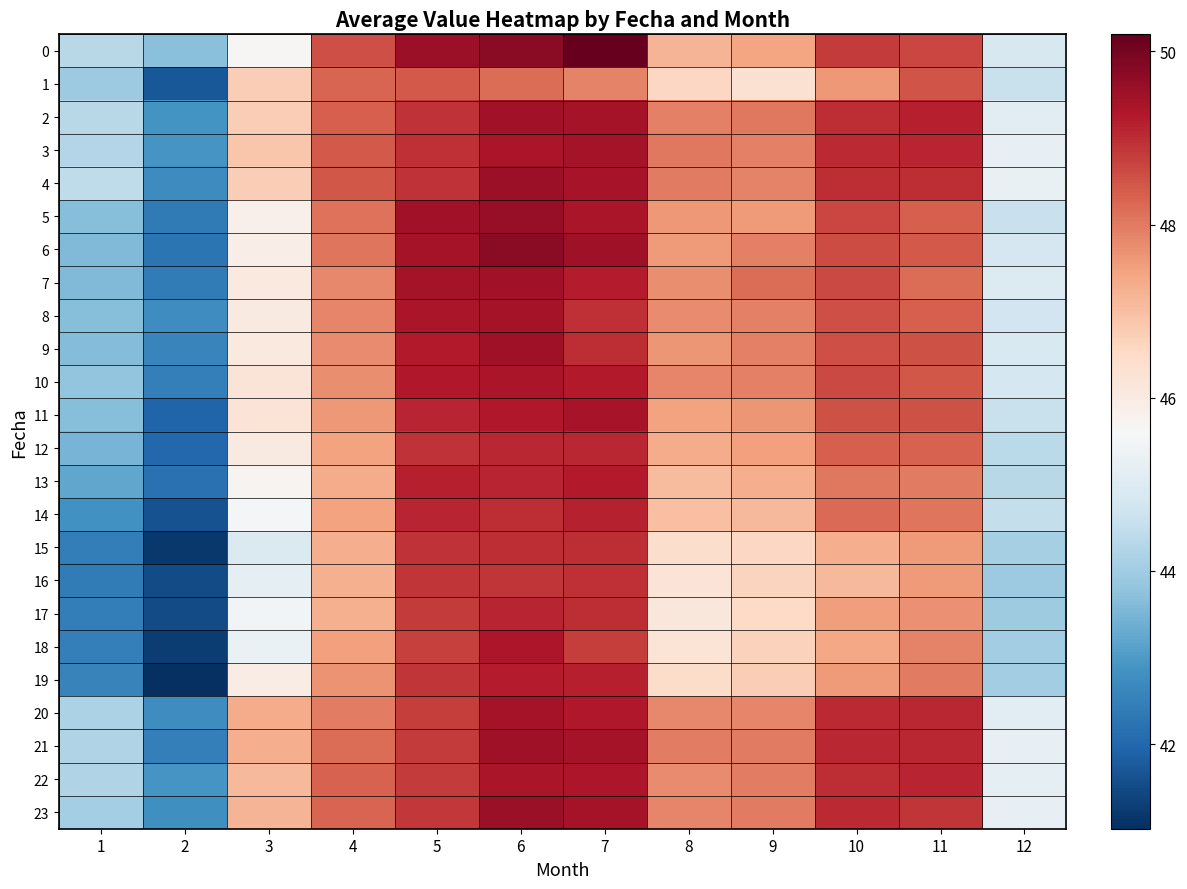

What is the total value across all series at 1?

1045.5